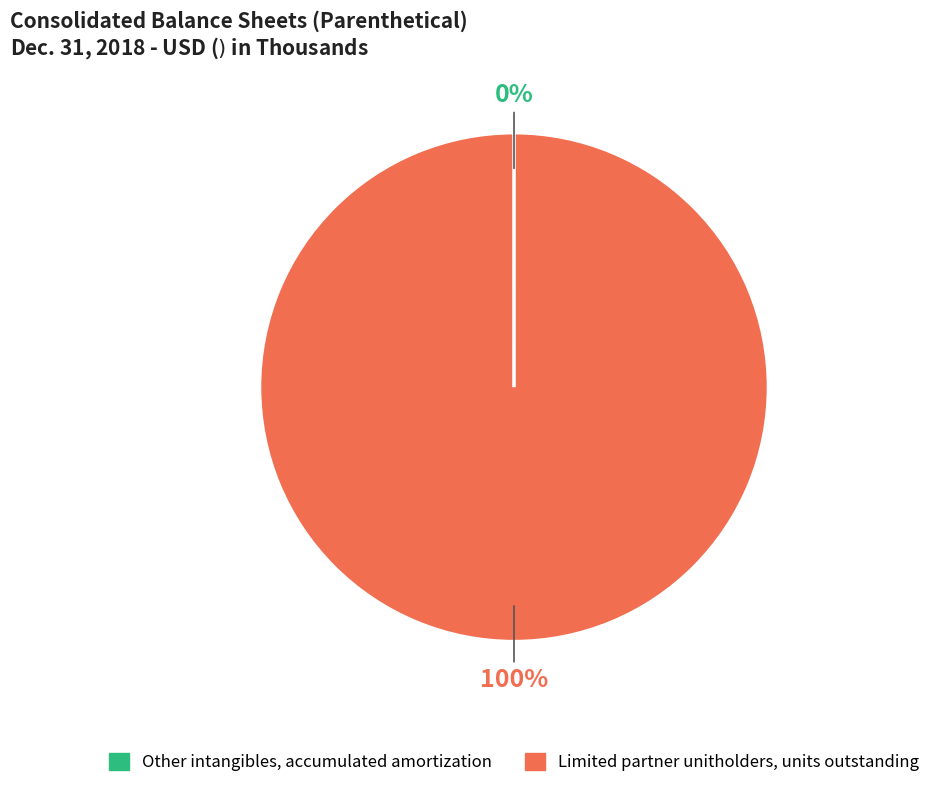

Is there a majority slice in this chart?

Yes